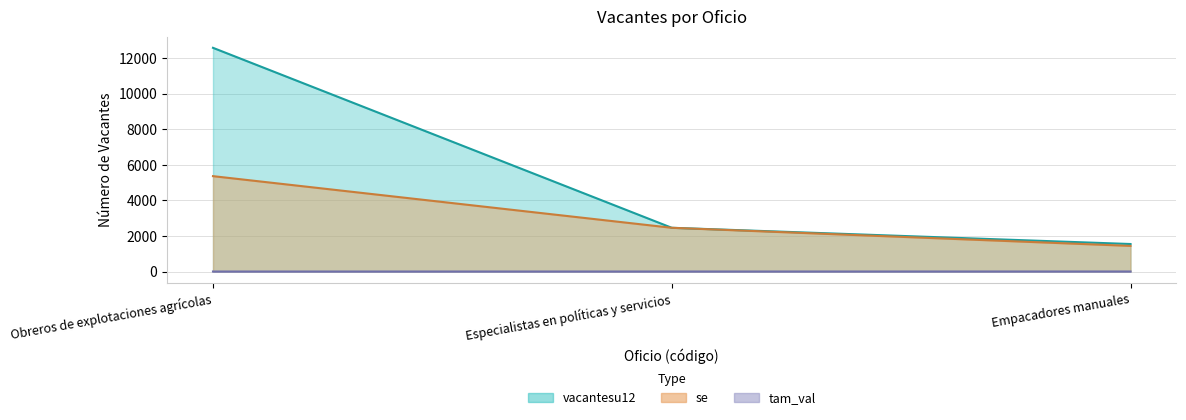

What is the total value across all series at Empacadores manuales?

2992.8